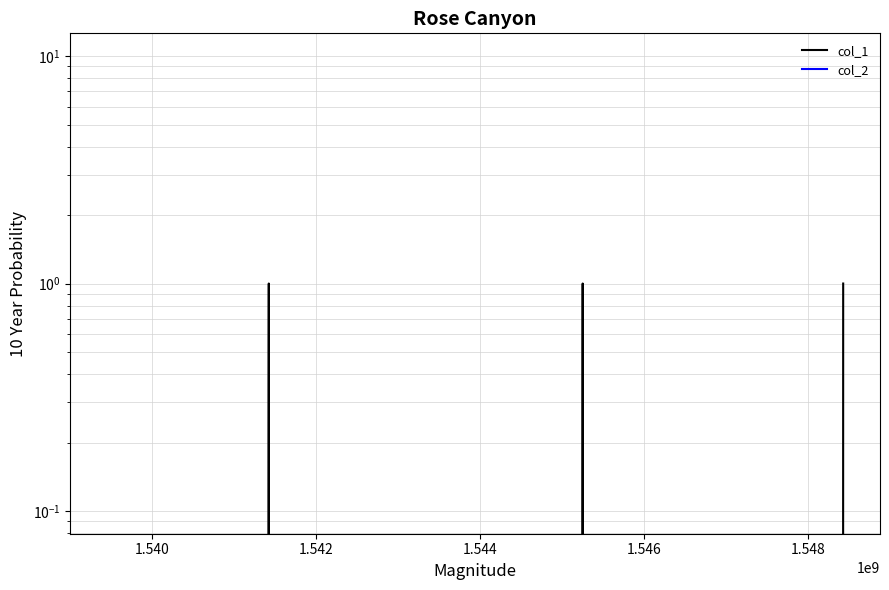

True or false: col_1 has a value of 0 at 1.538.

False